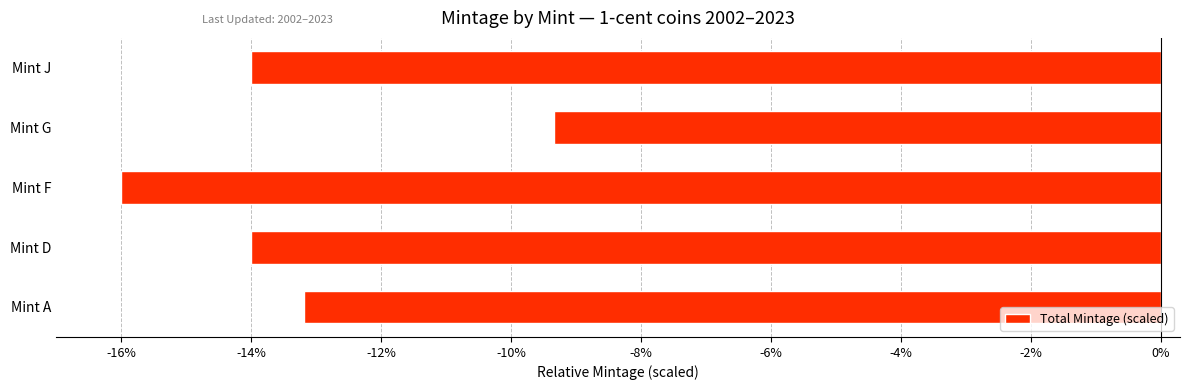

What is the average value?

-13.3